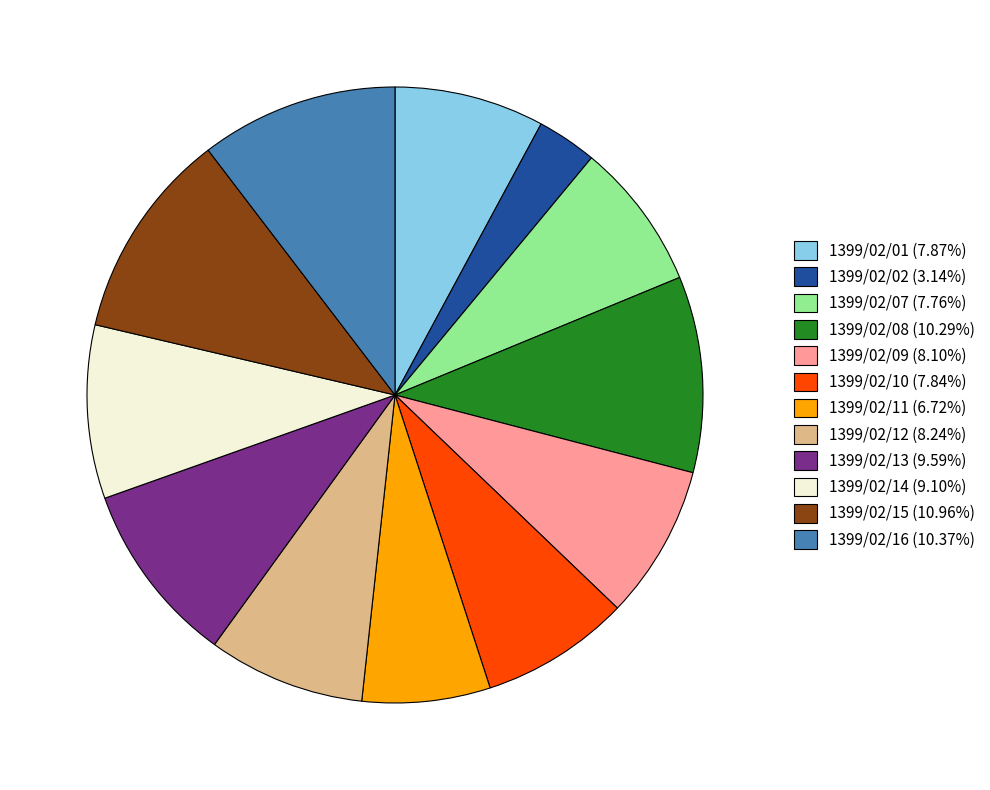

What is the largest slice in the pie chart?

1399/02/15